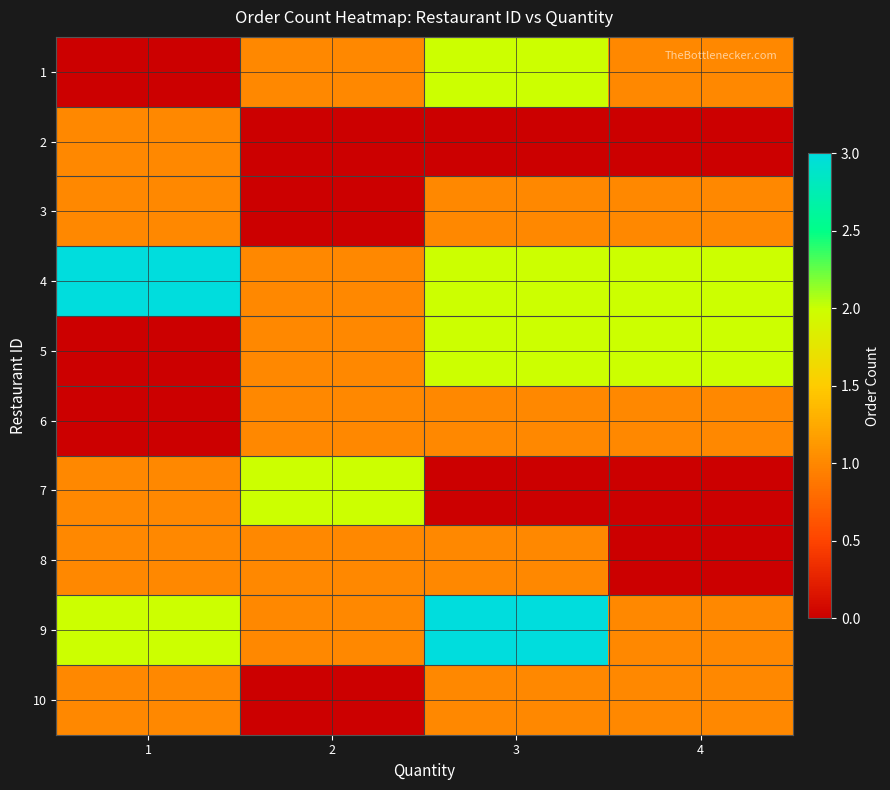

Rank the series by their maximum value, from highest to lowest.

4, 9, 1, 5, 7, 2, 3, 6, 8, 10